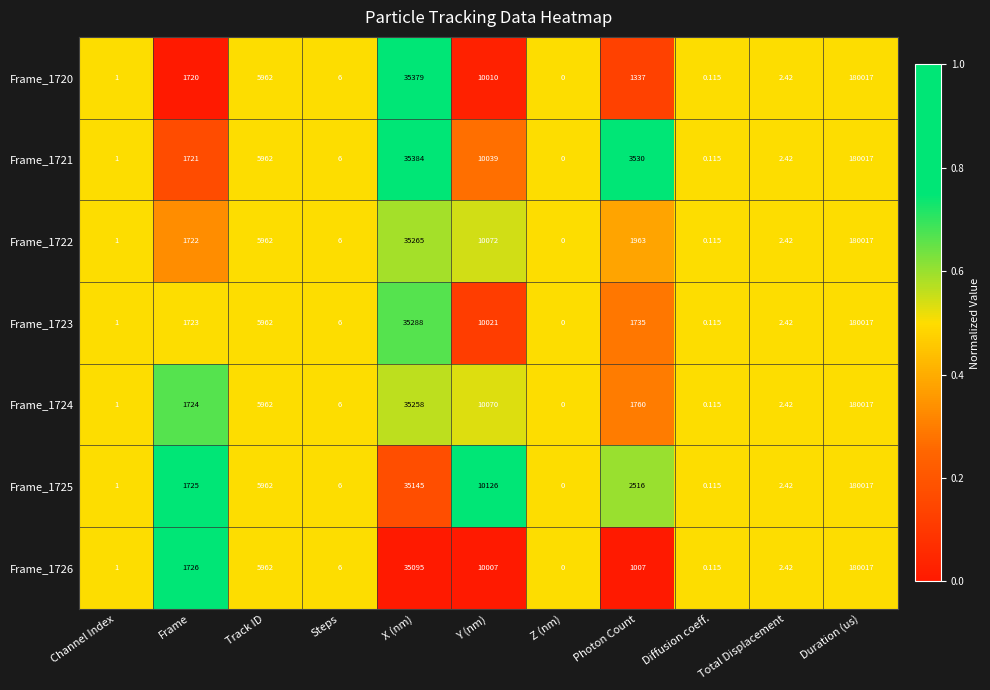

At which category does the chart reach its minimum across all series?

Z (nm)